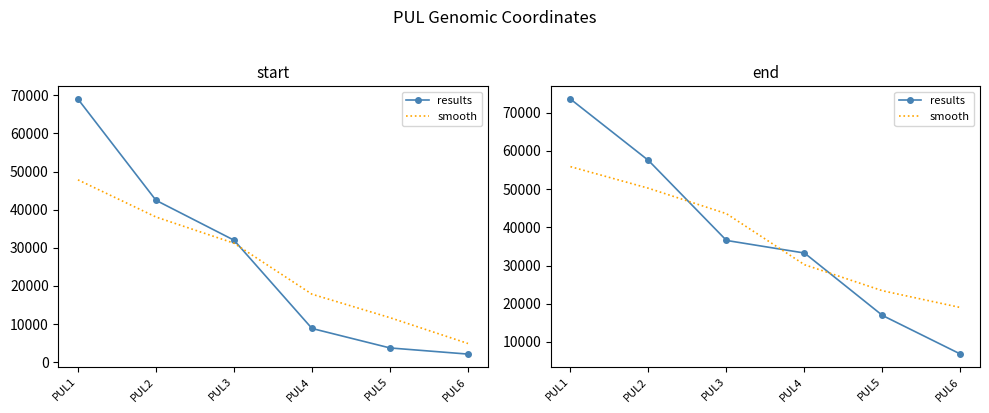

How many values in the results series exceed 36566?

2